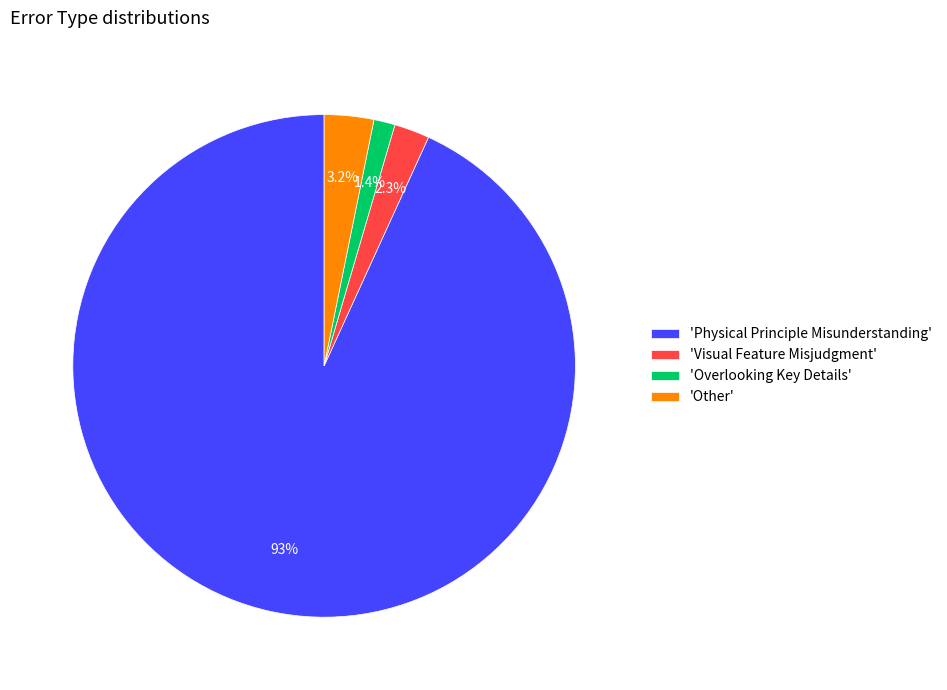

Which category has the biggest portion of the pie?

'Physical Principle Misunderstanding'